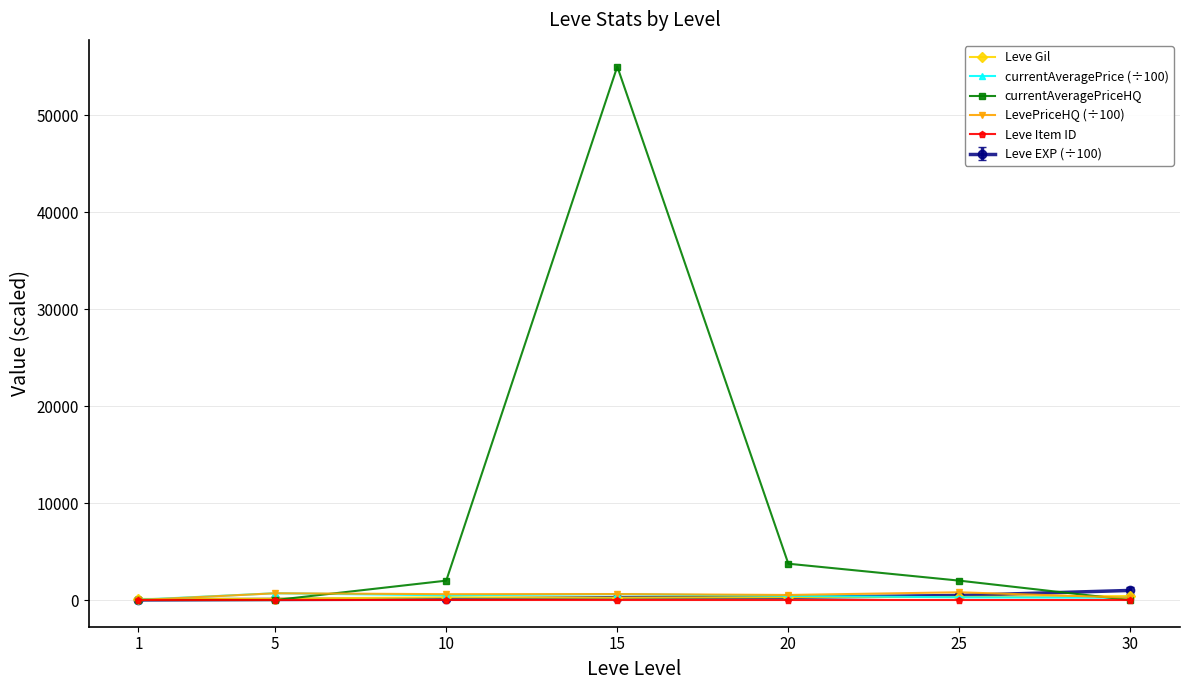

Which label corresponds to the largest value in the chart?

15